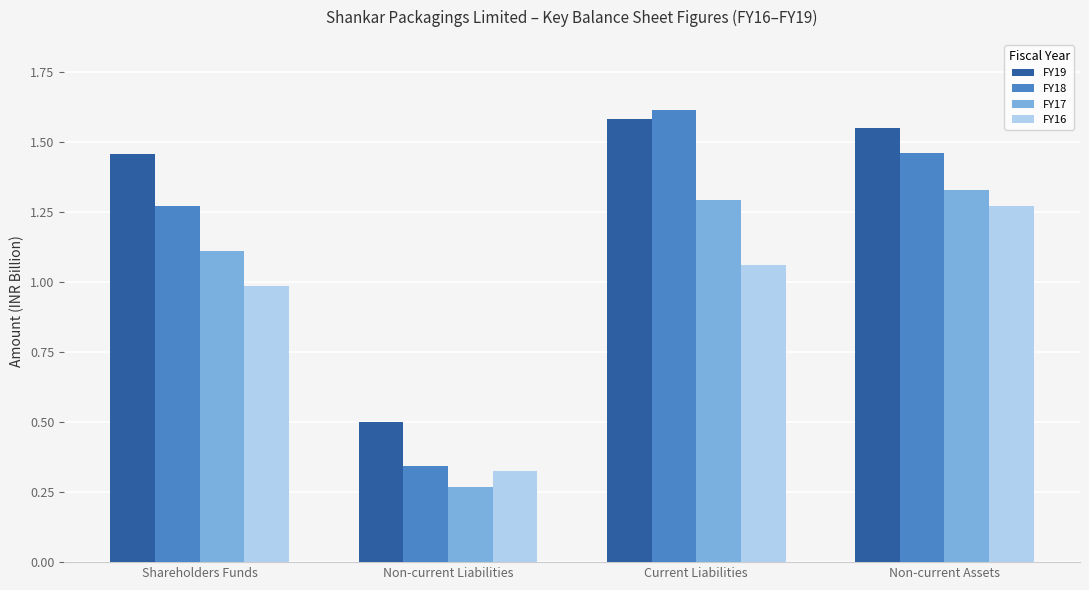

How many values in the FY16 series are below 1?

2